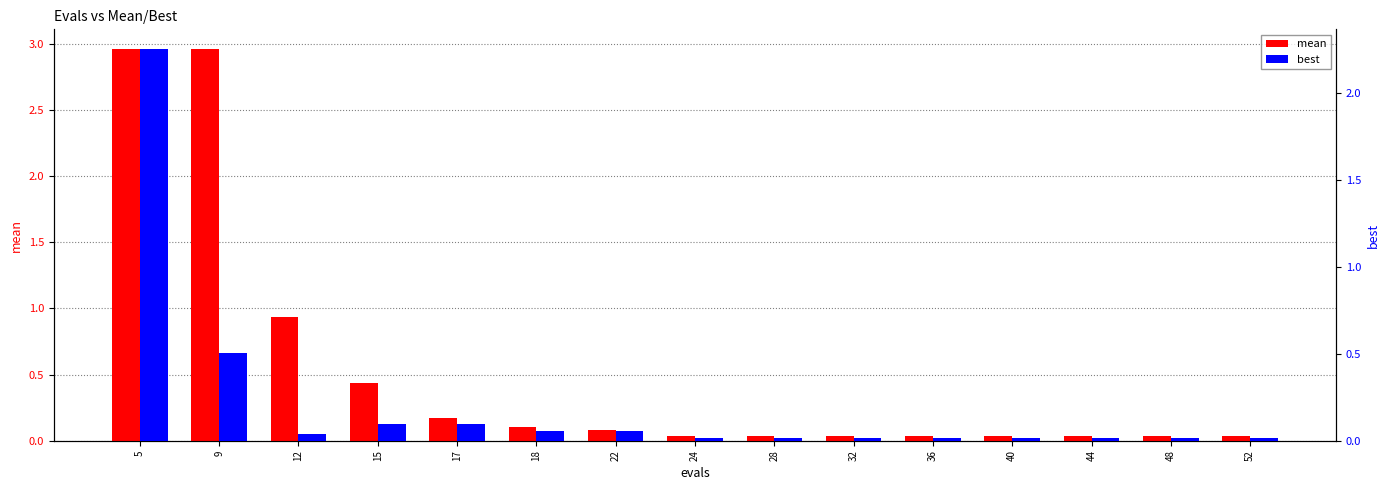

Is the value of mean at 48 greater than the value of best at 28?

Yes